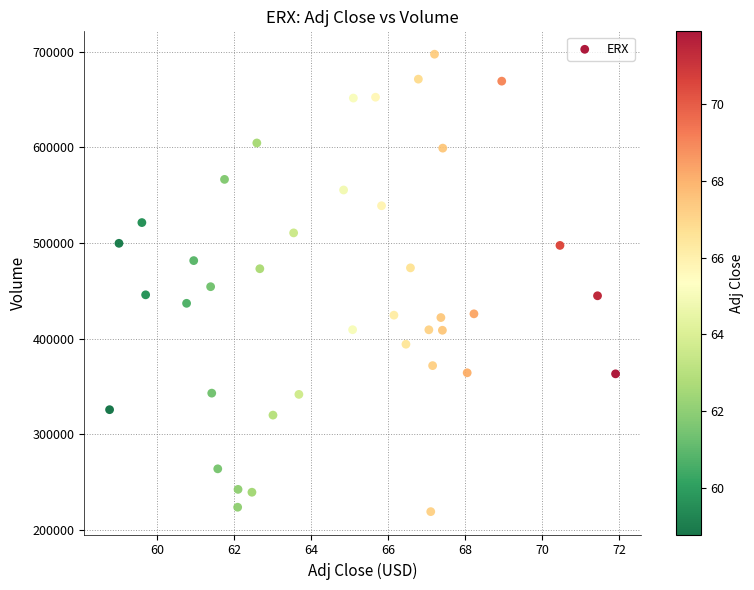

What is the range of Y values (max minus min)?

478700